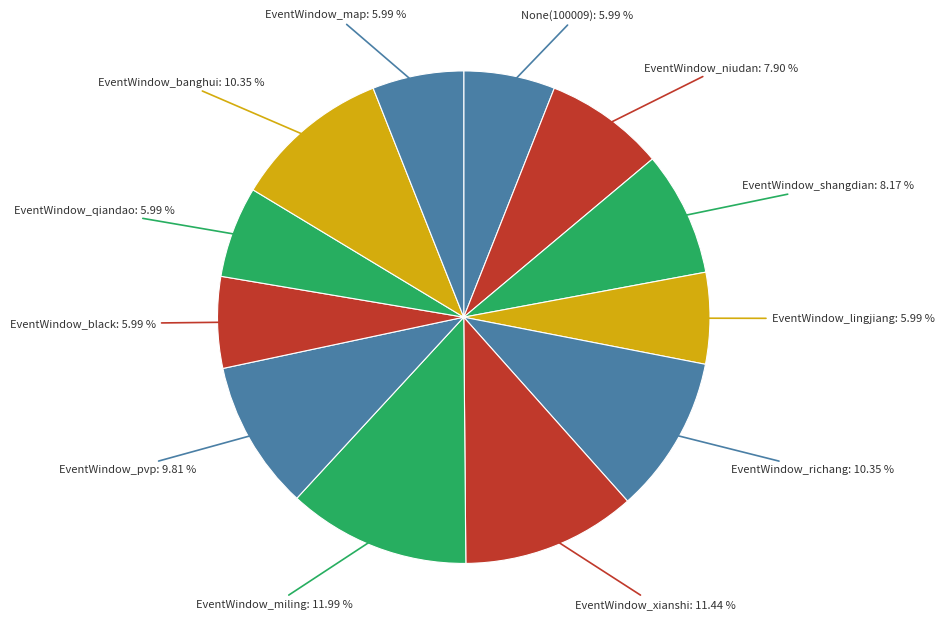

How many slices are in this pie chart?

12